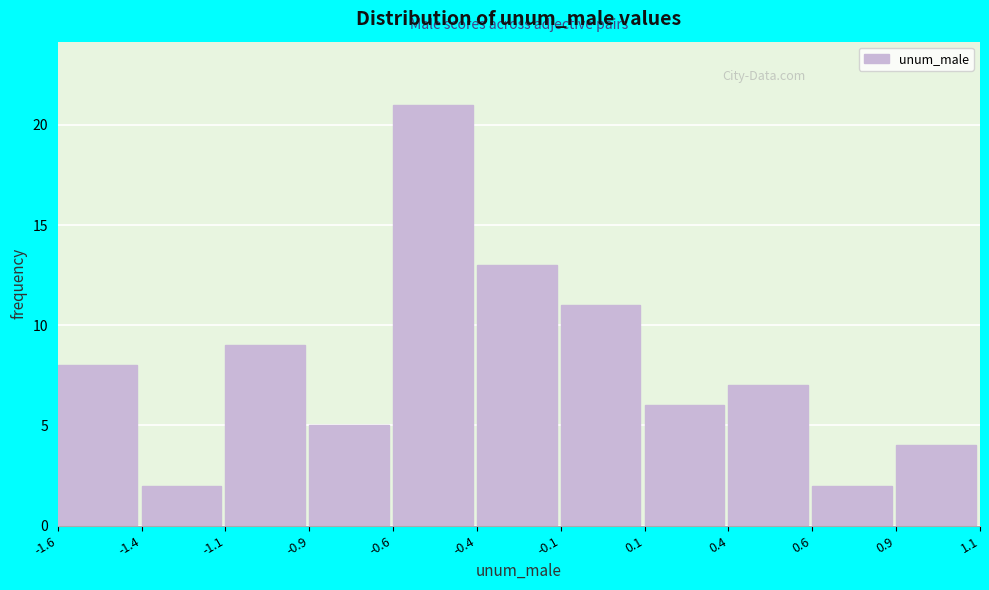

Reading right to left, transcribe all the data shown in this chart.

0.9=4	0.6=2	0.4=7	0.1=6	-0.1=11	-0.4=13	-0.6=21	-0.9=5	-1.1=9	-1.4=2	-1.6=8